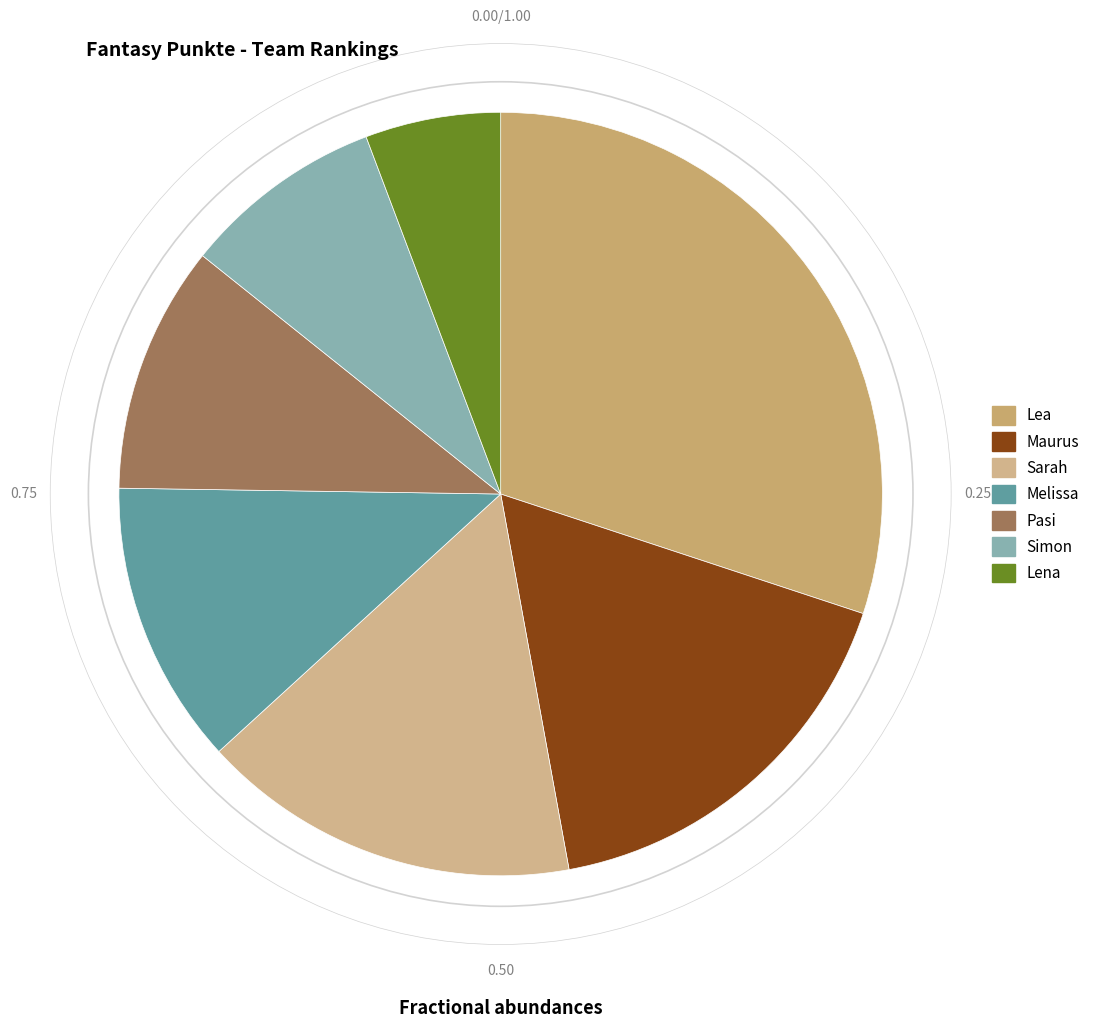

How many segments does this pie chart have?

7